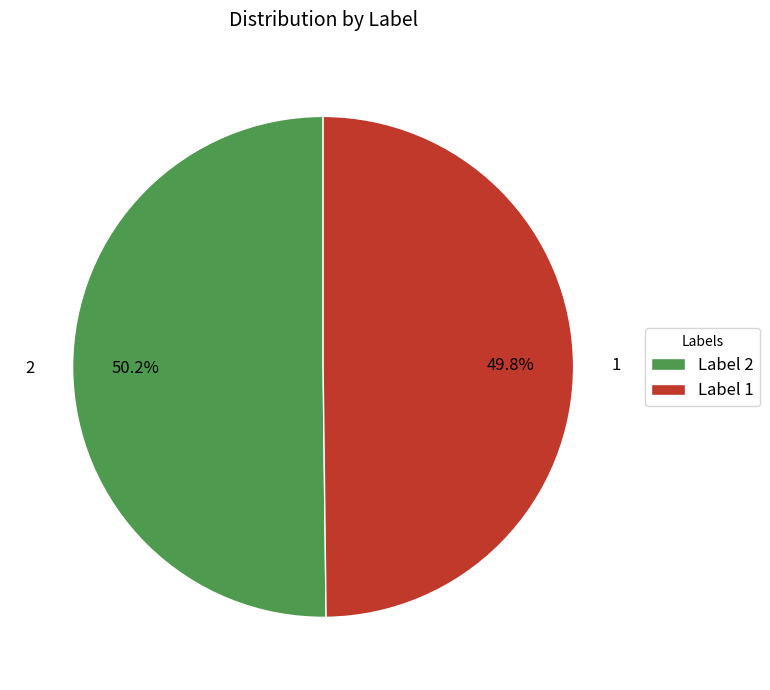

What percentage is NOT represented by 1?

50.2%